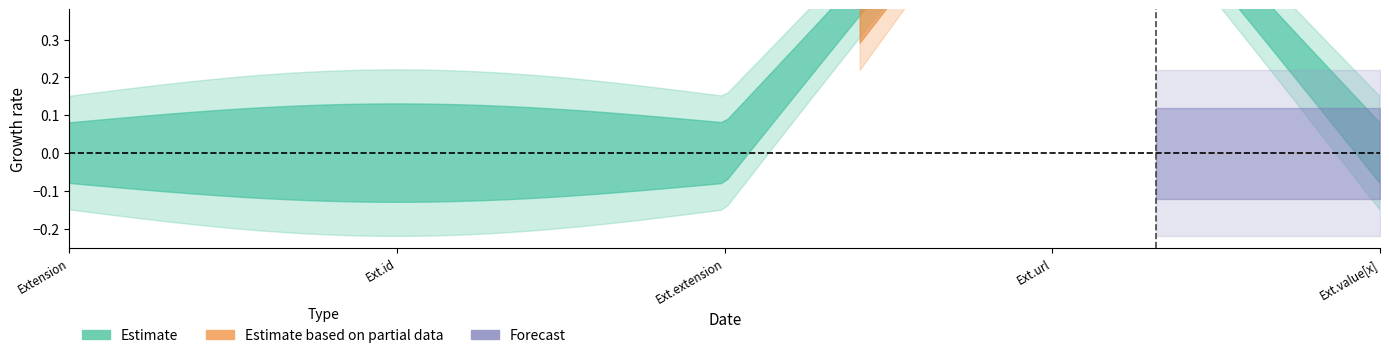

Is the value of Base Min at 0 greater than the value of Min at 1?

No